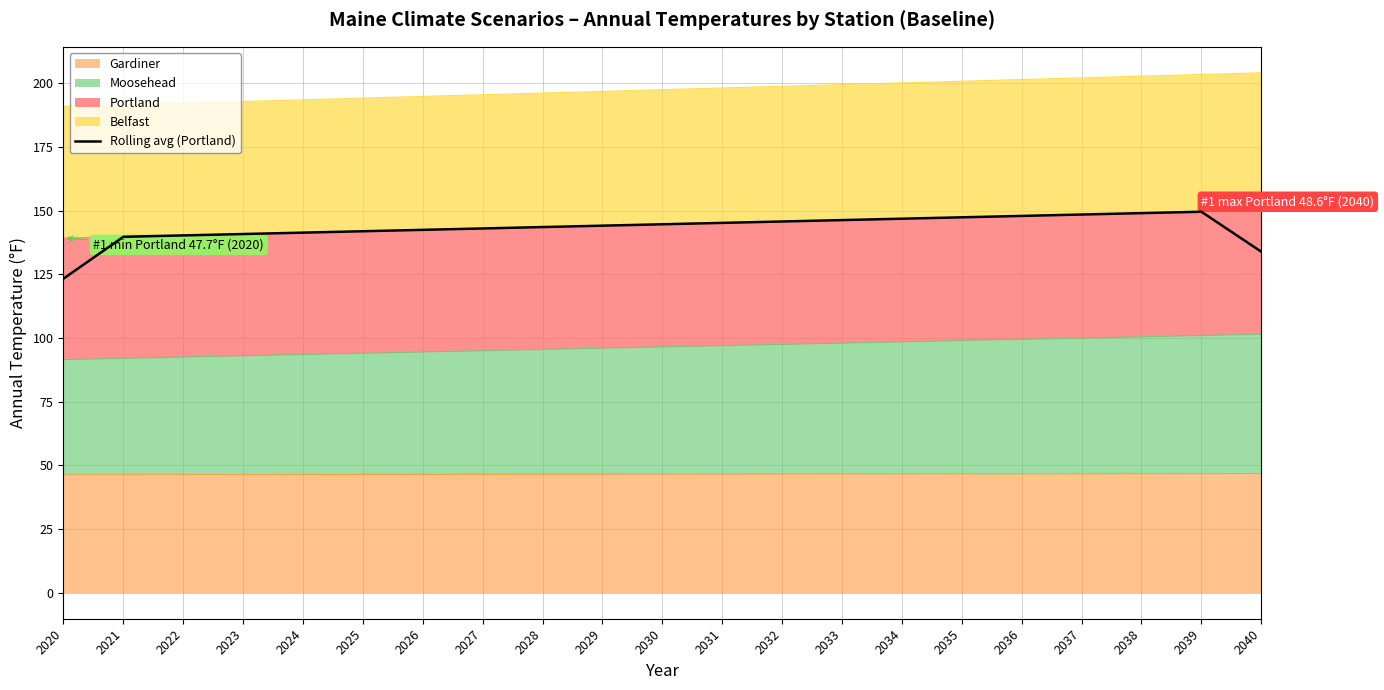

What is the minimum value shown in the chart?

123.3